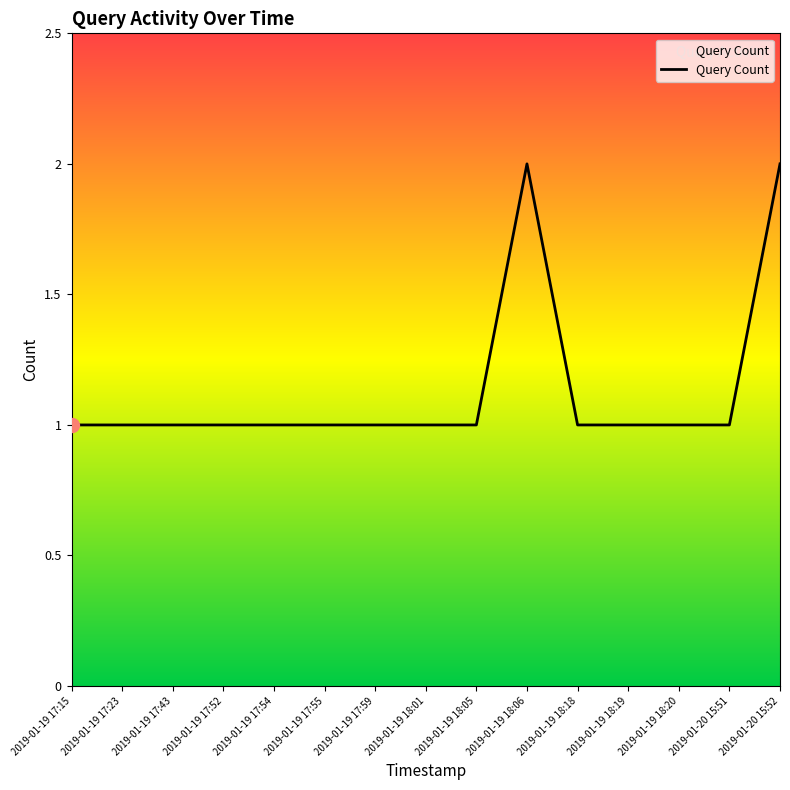

Reading left to right, what are all the values shown in this chart?

2019-01-19 17:15=1	2019-01-19 17:23=1	2019-01-19 17:43=1	2019-01-19 17:52=1	2019-01-19 17:54=1	2019-01-19 17:55=1	2019-01-19 17:59=1	2019-01-19 18:01=1	2019-01-19 18:05=1	2019-01-19 18:06=2	2019-01-19 18:18=1	2019-01-19 18:19=1	2019-01-19 18:20=1	2019-01-20 15:51=1	2019-01-20 15:52=2